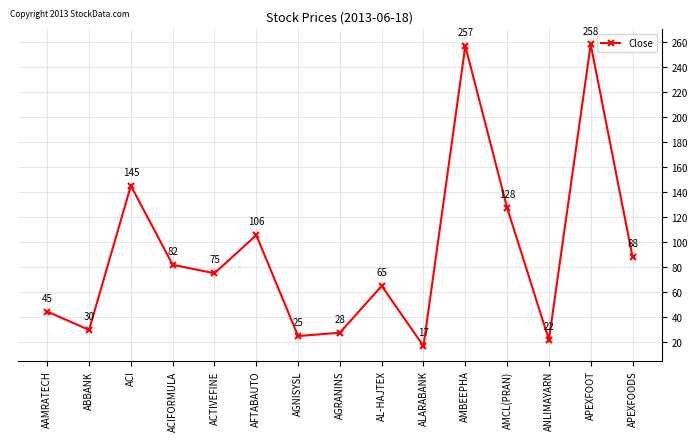

What is the value of the 2nd point from the left?

30.0